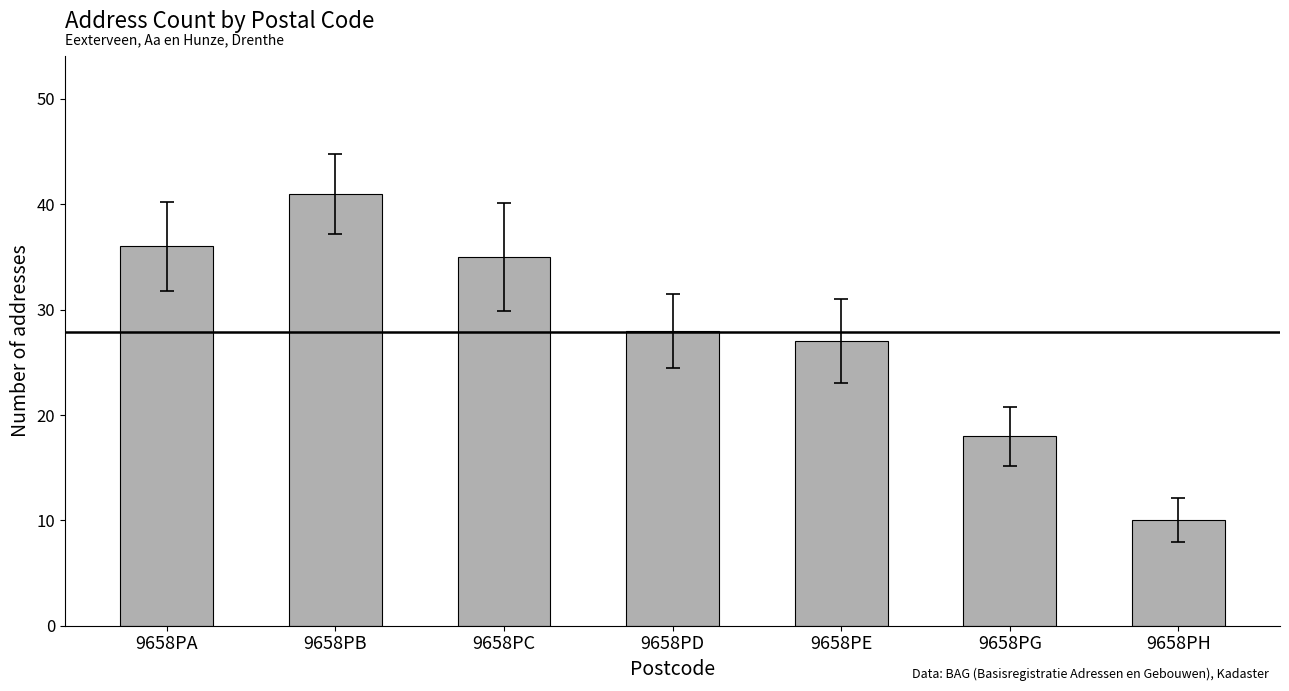

Reading left to right, what are all the values shown in this chart?

36	41	35	28	27	18	10